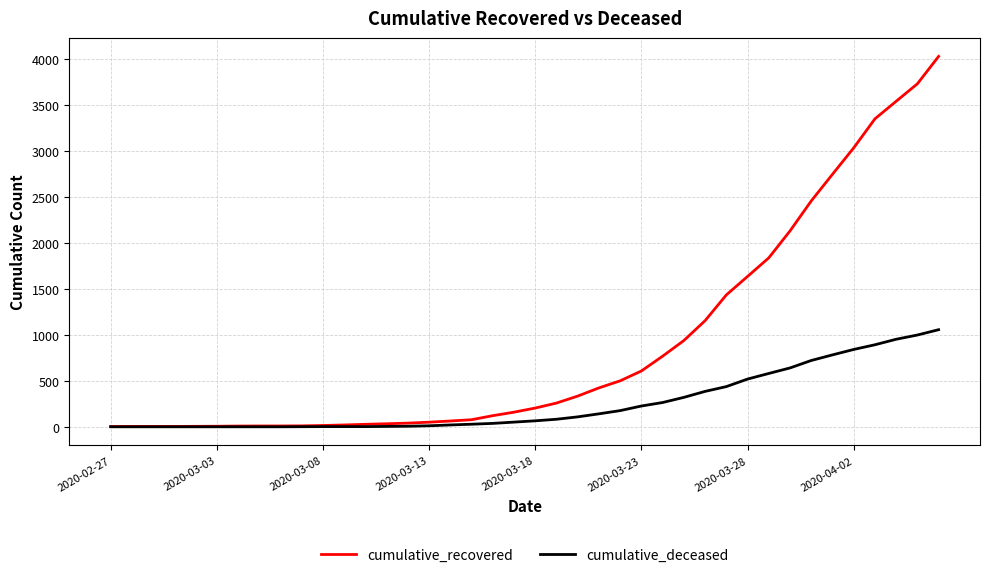

Which series has the widest spread of values?

cumulative_recovered